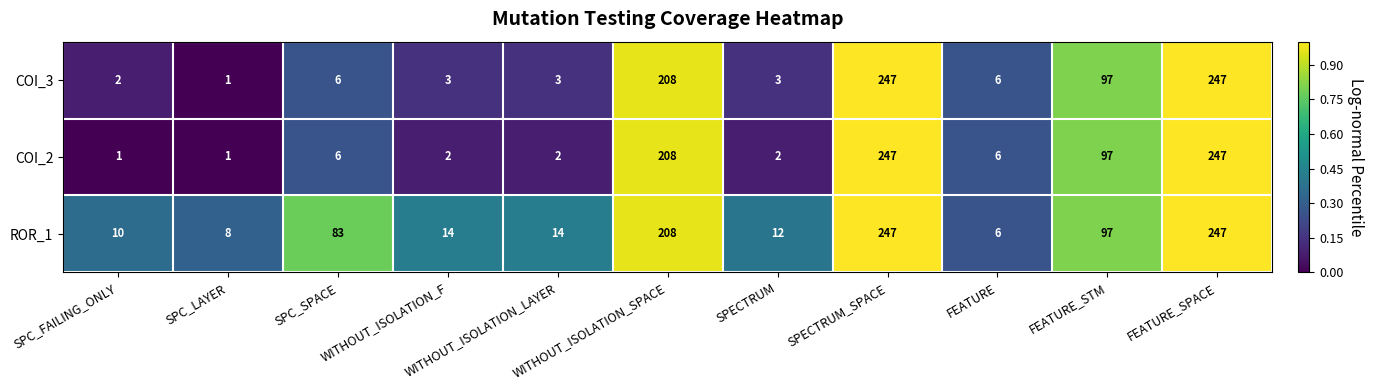

At how many categories does at least one series exceed 151?

3